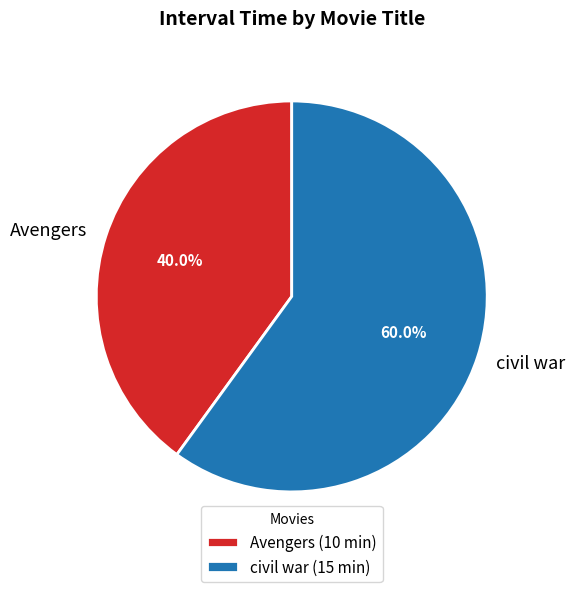

To the nearest percent, what is the average slice percentage?

50%